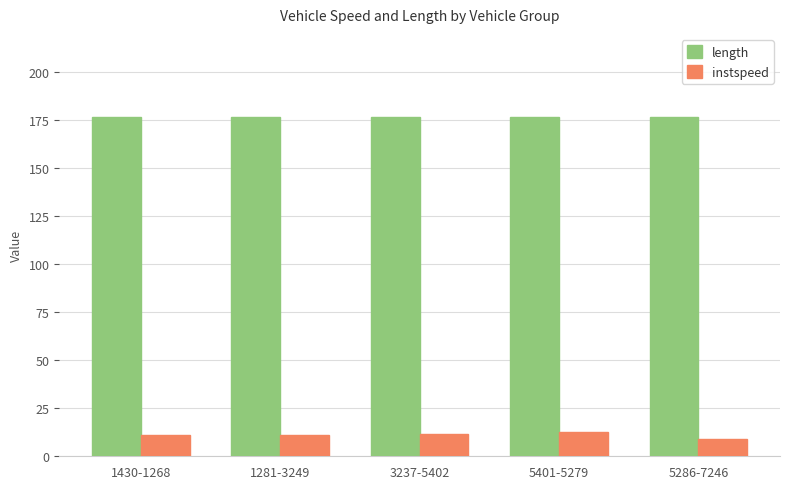

The value of length at 5401-5279 is 281.7. True or false?

False